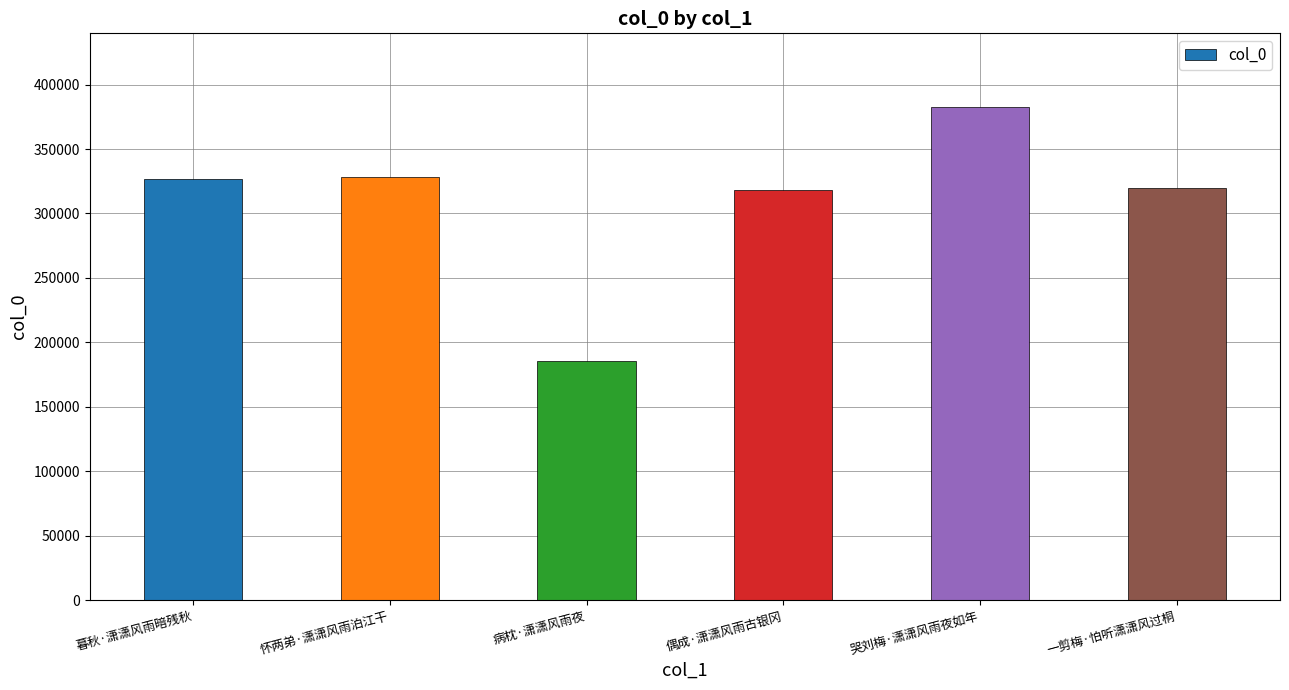

Approximately how many times larger is the value at 偶成·潇潇风雨古银冈 compared to 病枕·潇潇风雨夜?

1.7